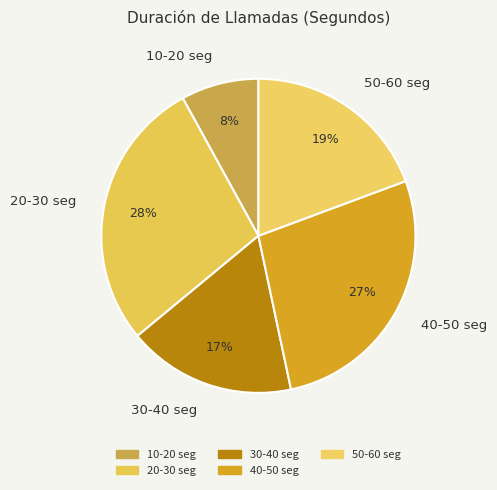

Is the sum of 50-60 seg and 30-40 seg greater than half?

No